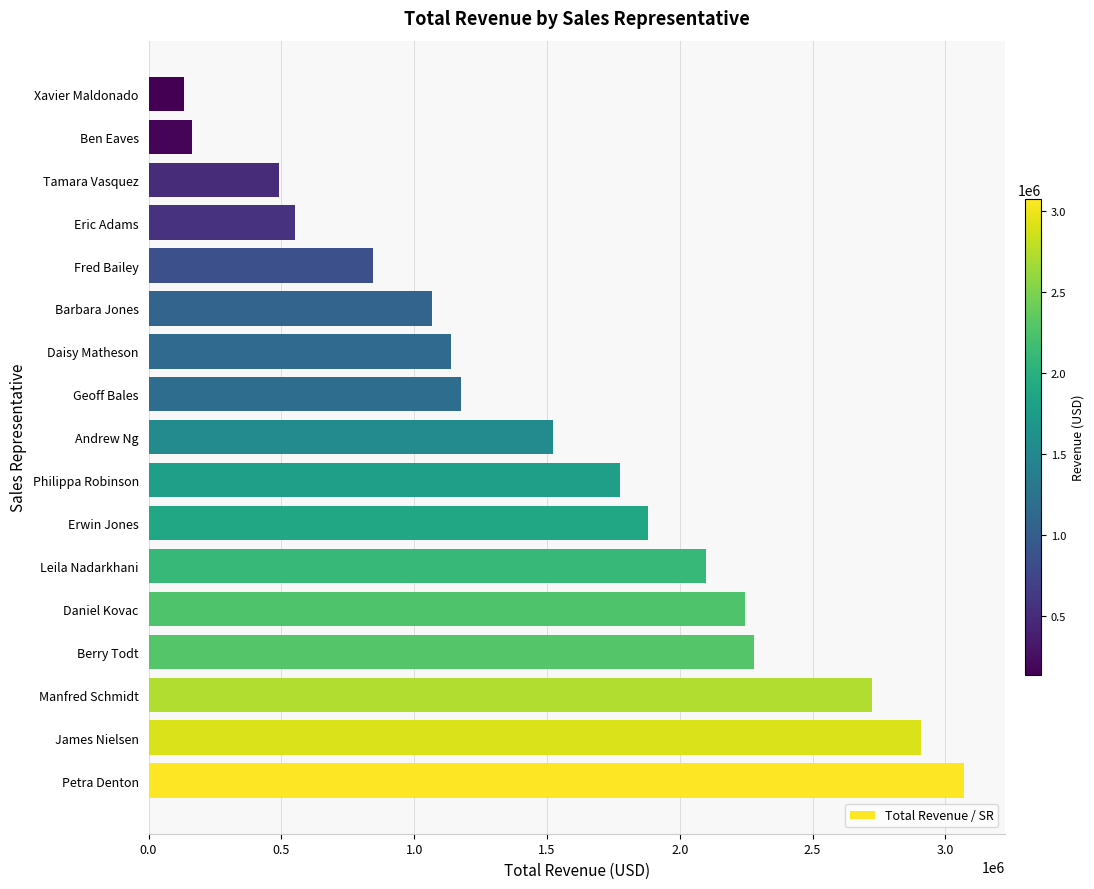

True or false: the data shows 3013759 at Daniel Kovac.

False